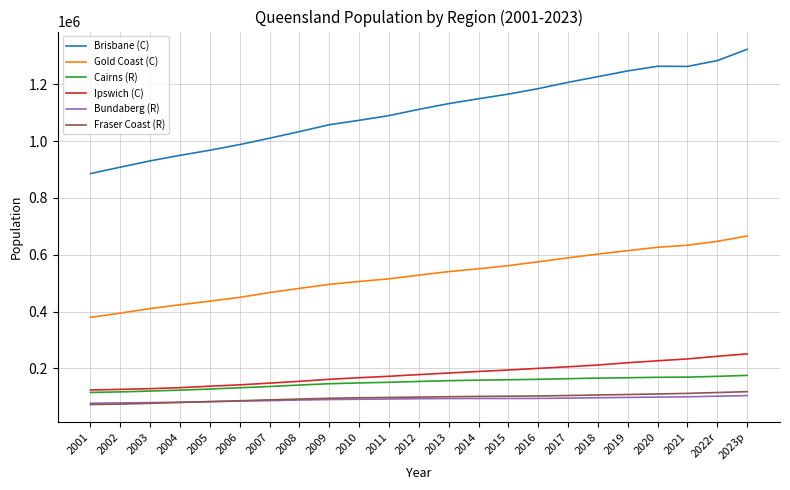

The value of Ipswich (C) at 2006 is 94107. True or false?

False